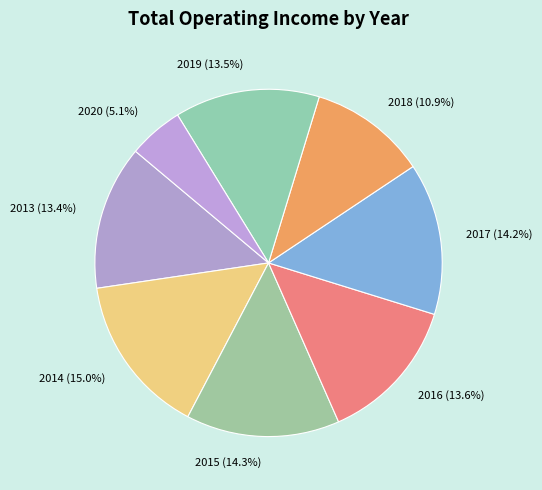

Between 2018 and 2013, which is larger?

2013